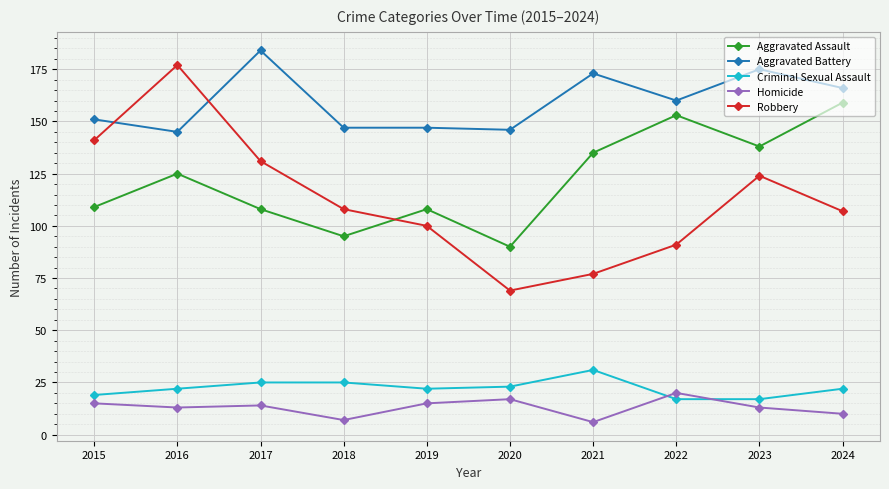

At 2018, list the series in order from smallest to largest.

Homicide, Criminal Sexual Assault, Aggravated Assault, Robbery, Aggravated Battery